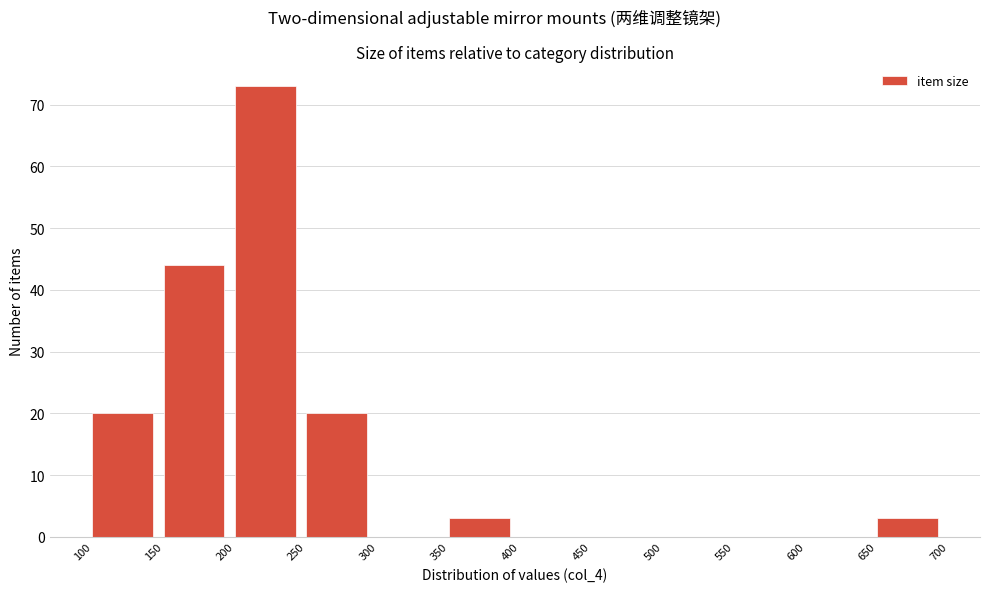

Which range on the x-axis has the tallest bar?

200 to 250